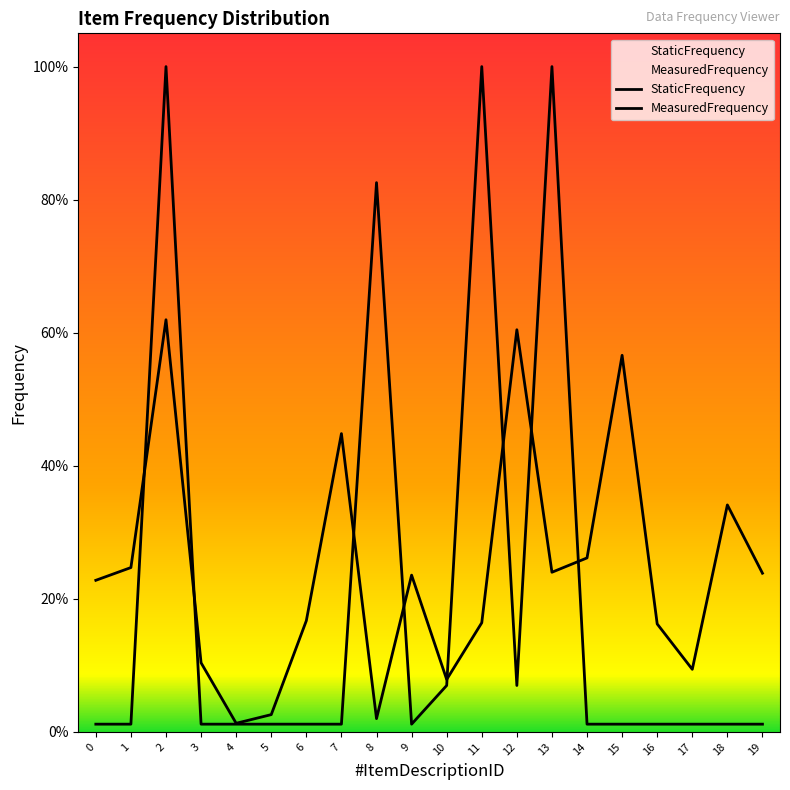

In StaticFrequency, how many points are lower than both neighbors (excluding endpoints)?

5